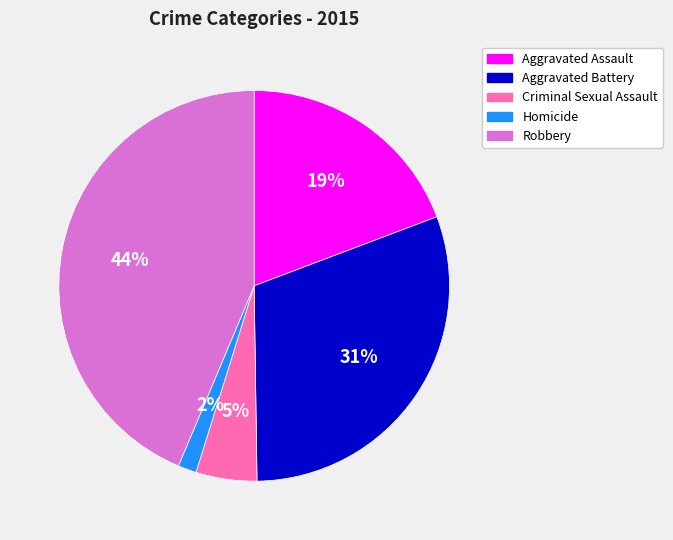

Rank the categories by value from highest to lowest.

Robbery, Aggravated Battery, Aggravated Assault, Criminal Sexual Assault, Homicide